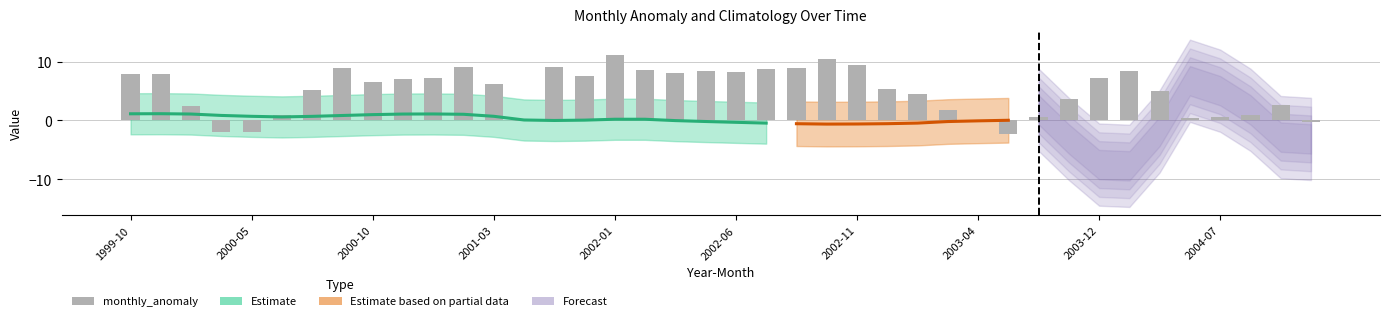

At which label does the data first exceed 6?

1999-10